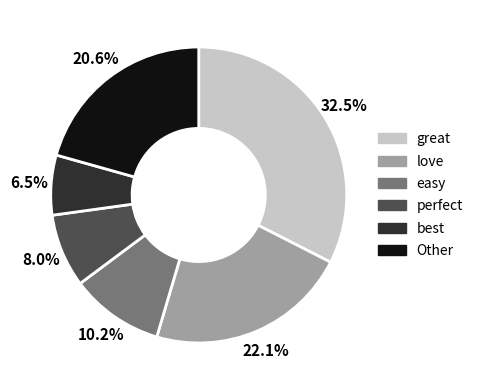

Which category has the biggest portion of the pie?

great